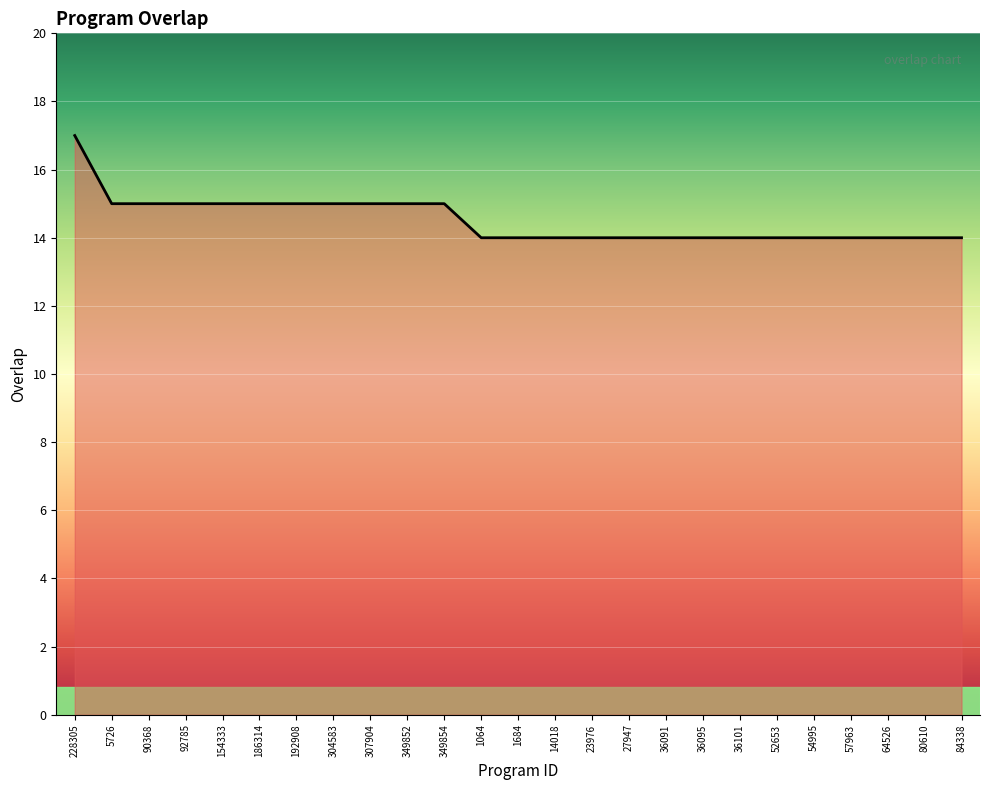

Which label corresponds to the largest value in the chart?

228305